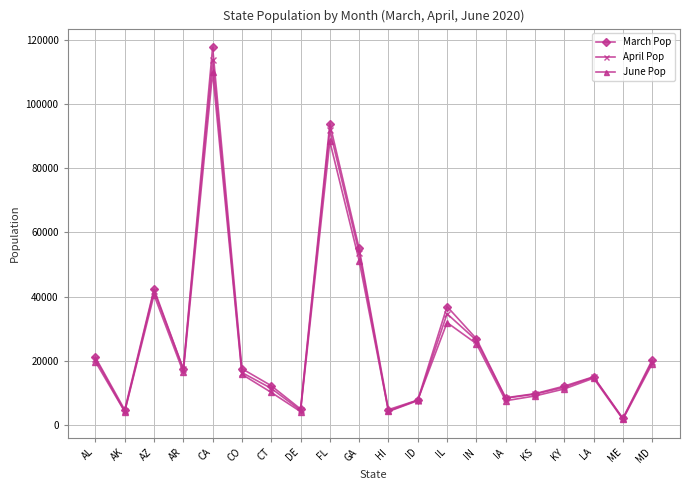

What value does the June Pop series have at AL, to the nearest 50?

19750